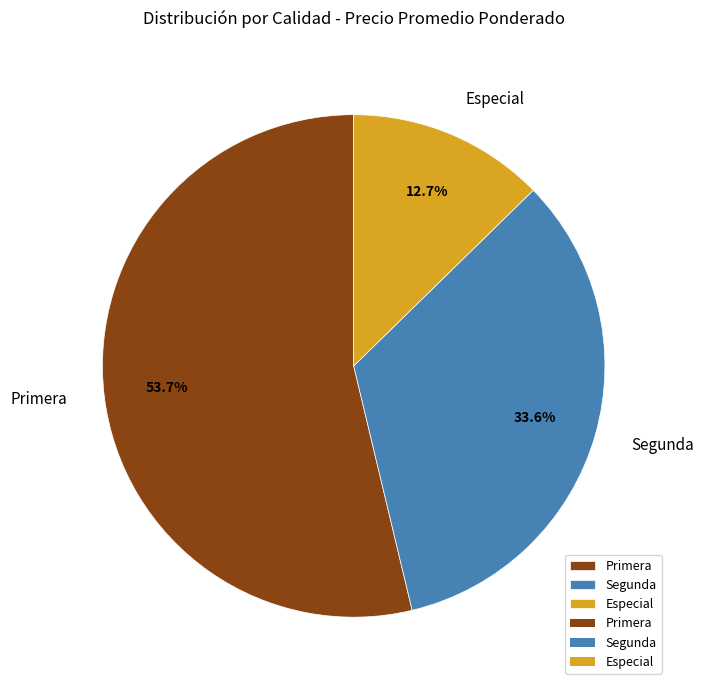

To the nearest percent, what portion does Primera represent?

54%